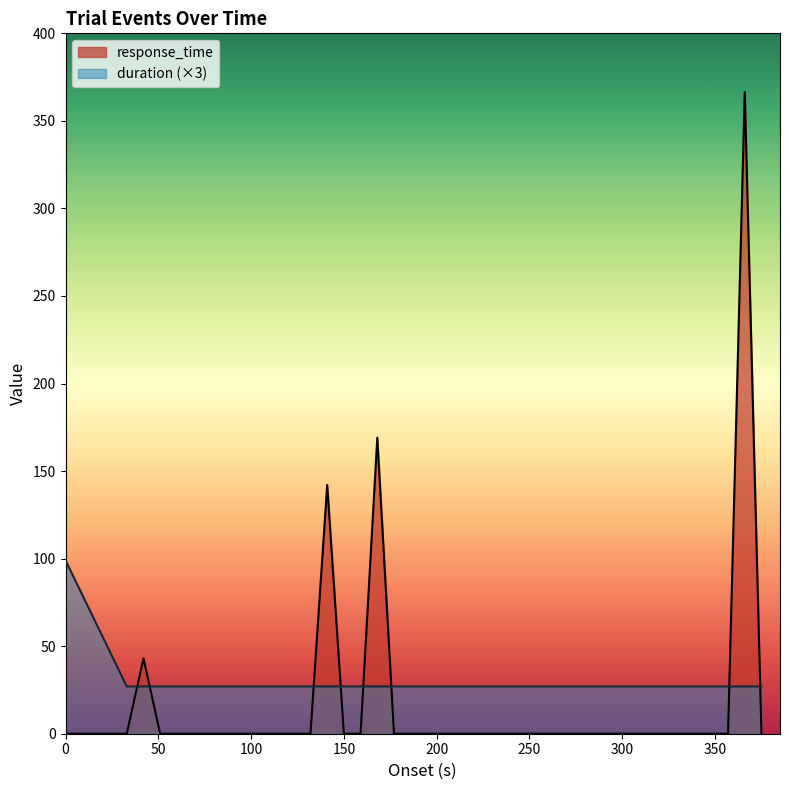

True or false: response_time has a value of 0.0 at 150.

True